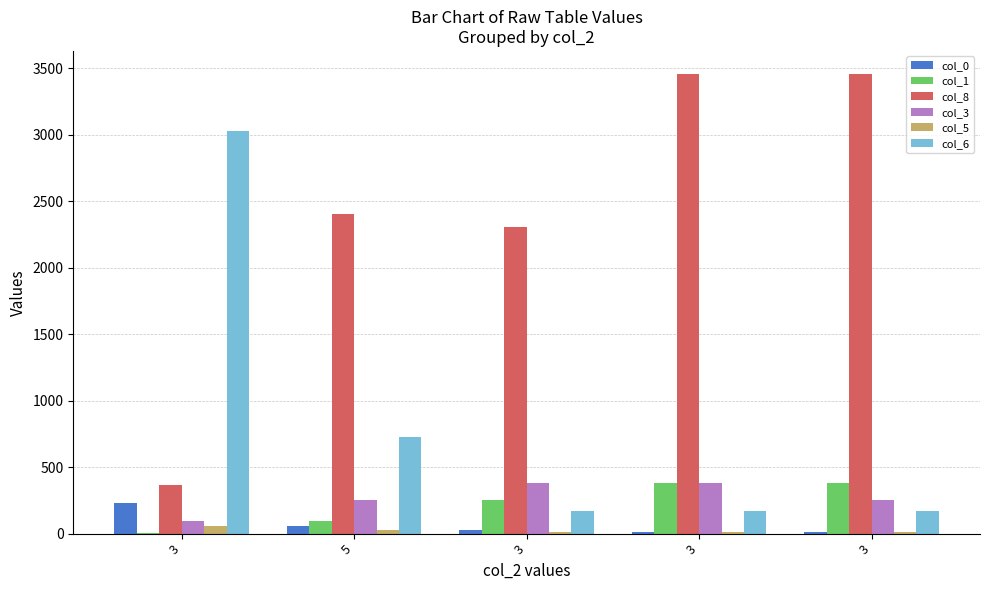

What are all the series names shown in the legend?

col_0, col_1, col_8, col_3, col_5, col_6